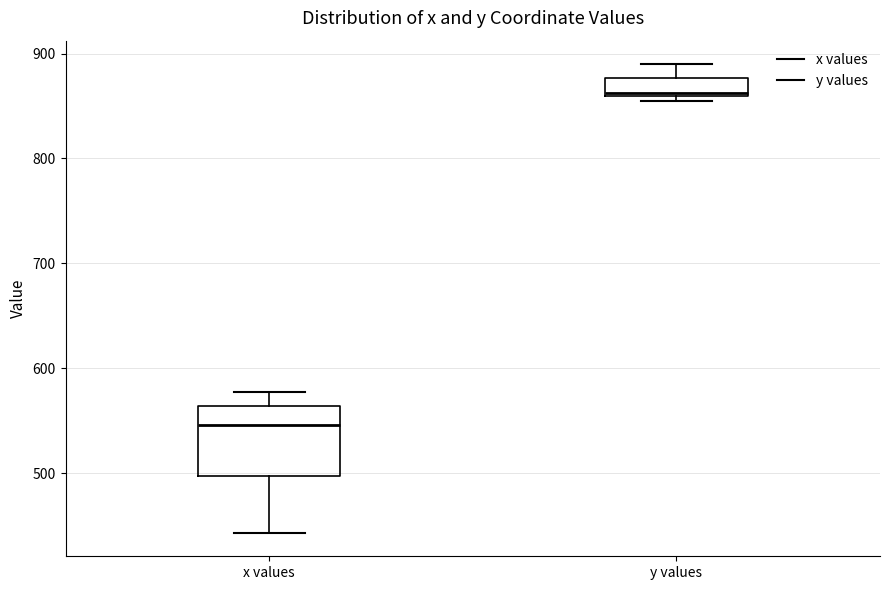

Which box is the tallest, from its lower edge to its upper edge?

x values